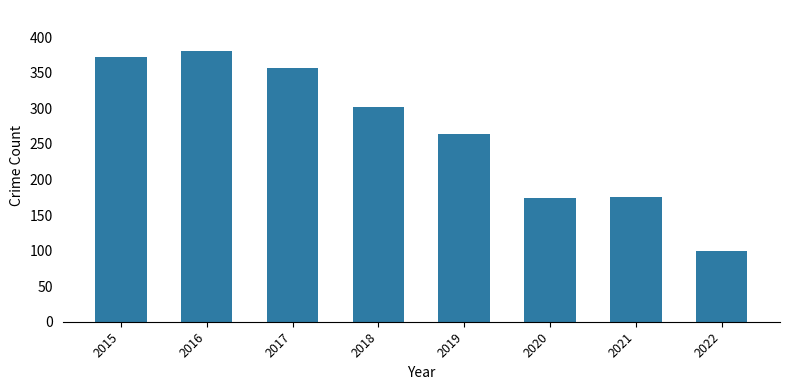

What is the sum of all values?

2123